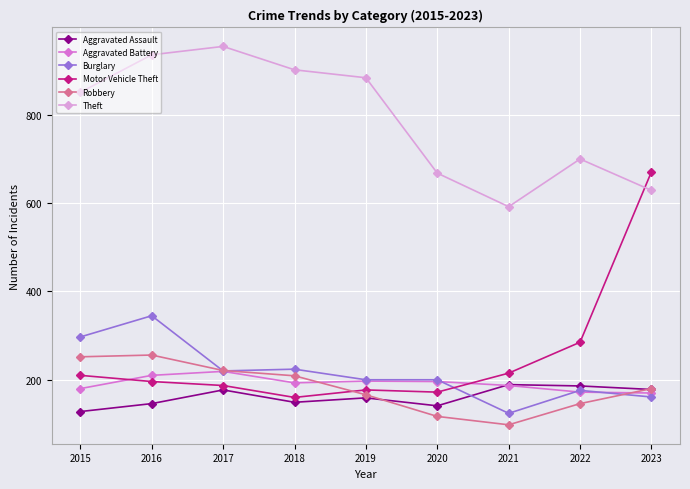

The value of Aggravated Battery at 2023 is 170. True or false?

True